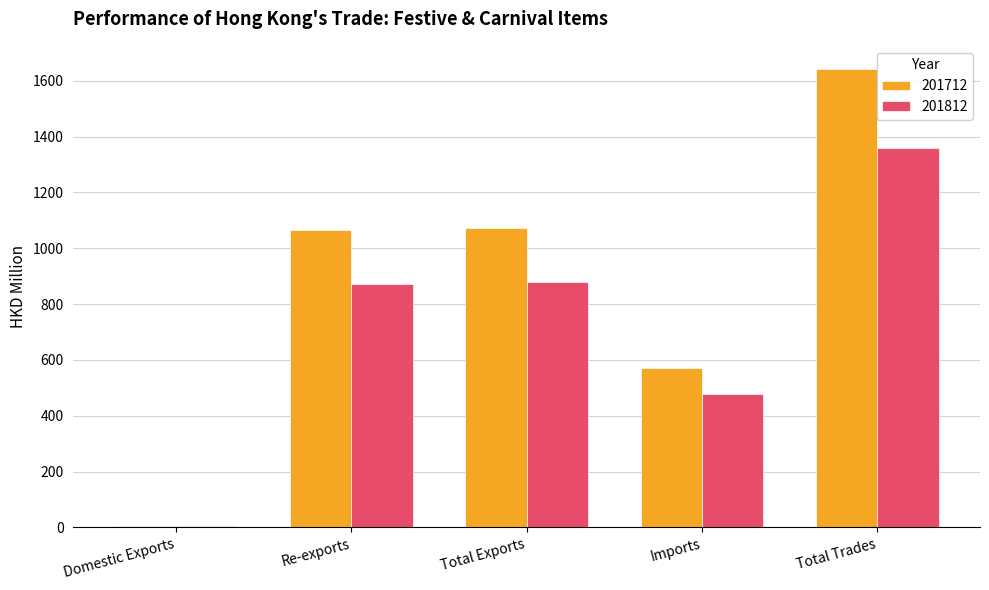

True or false: 201812 has a value of 1301.4 at Total Exports.

False